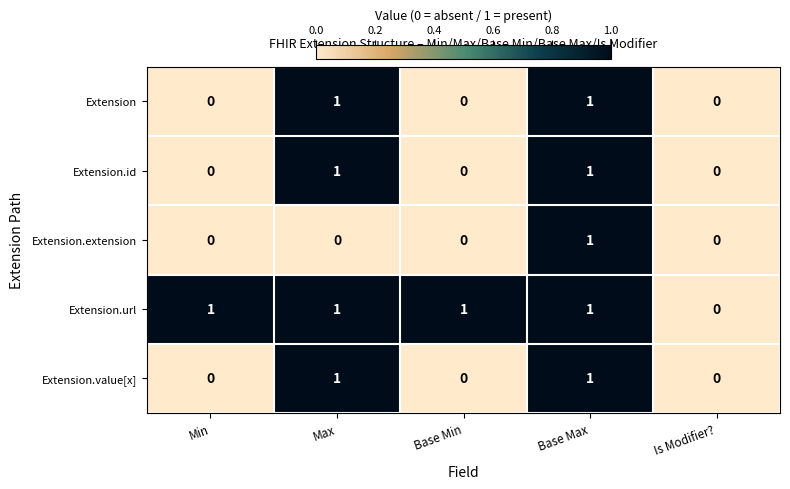

At which label does Extension.url reach its minimum?

Is Modifier?